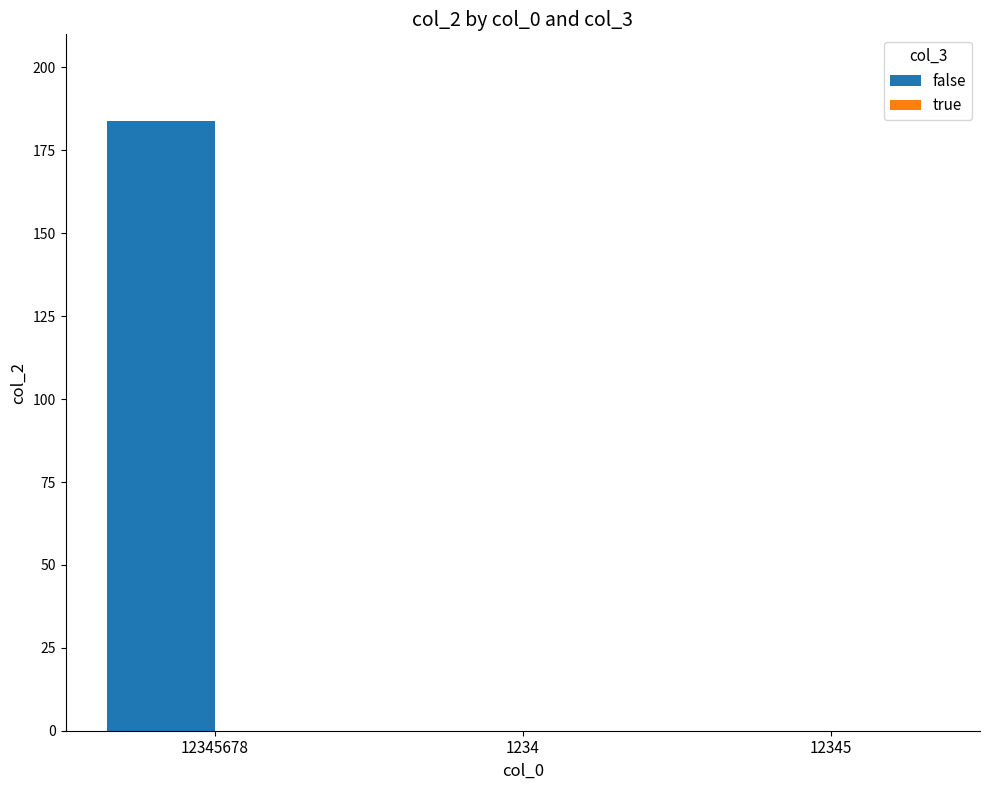

The value at 12345 is 88. True or false?

False